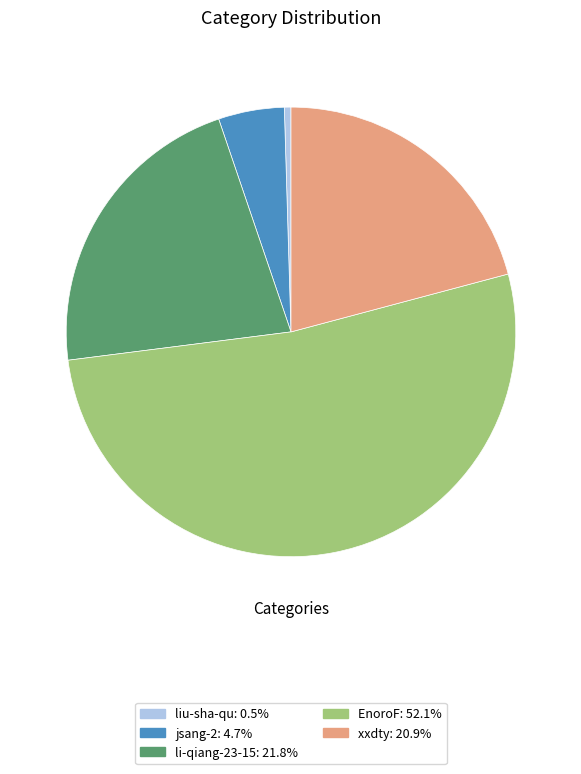

What is the ratio of the value at jsang-2 to the value at li-qiang-23-15?

0.2